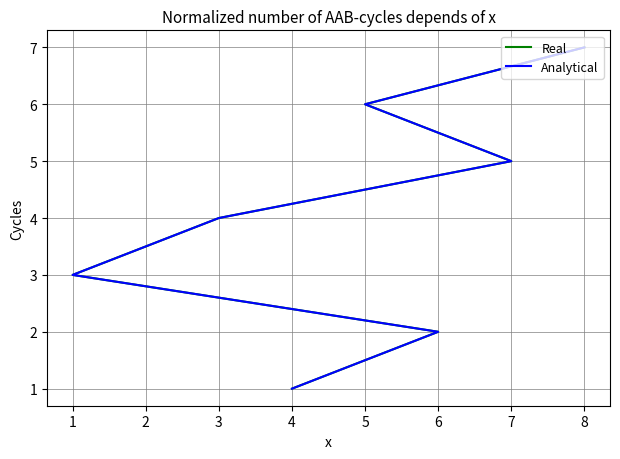

The Real series shows 3 at 6. True or false?

False